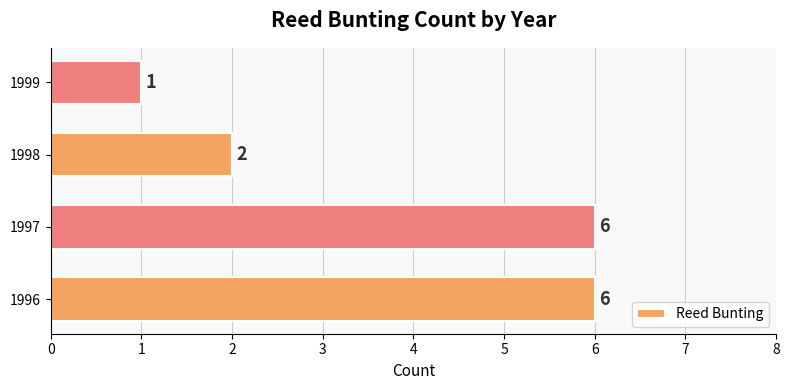

Is it true that the value at 1998 is 3?

False